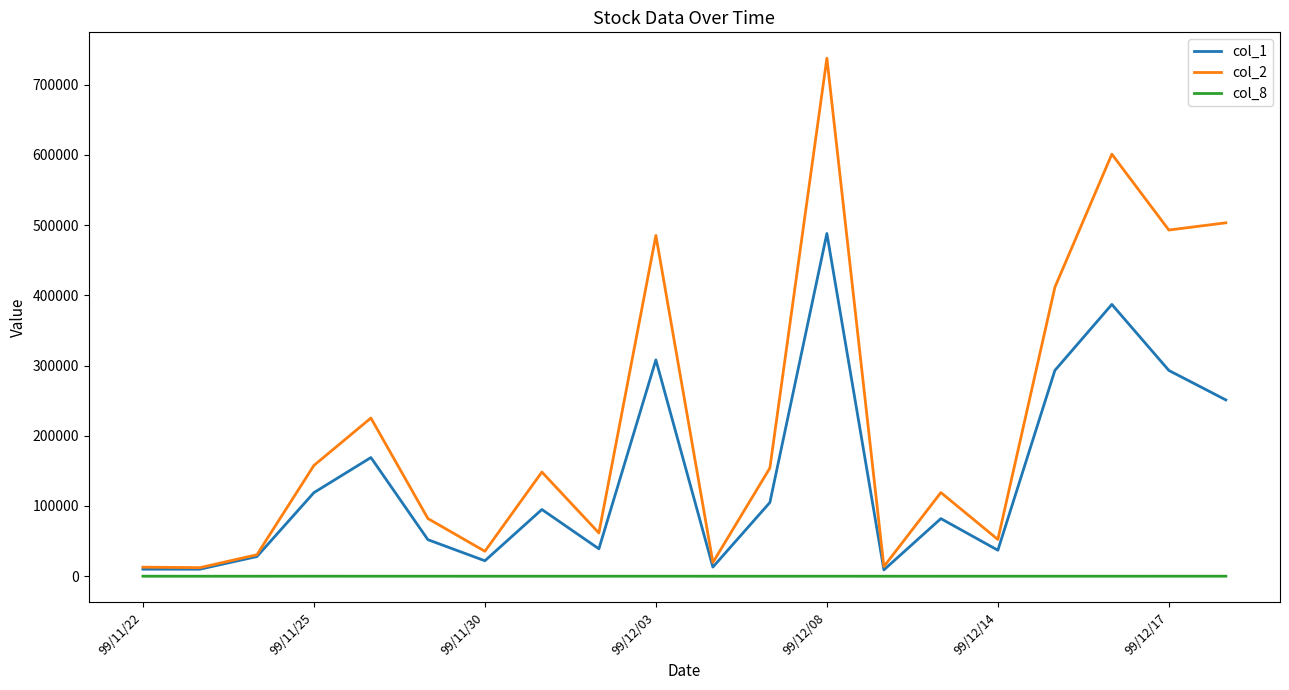

What is the lowest value of the col_2 series?

12200